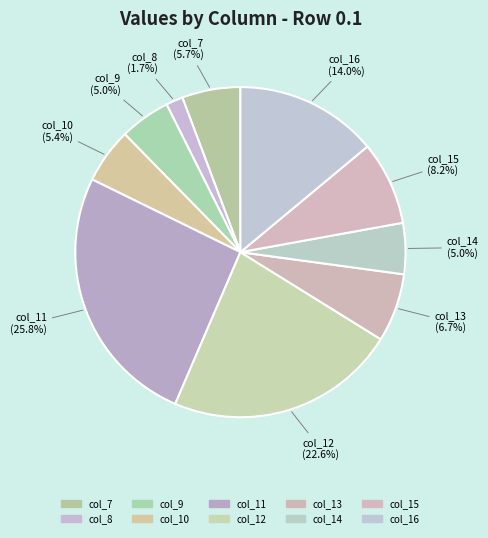

Which category has the biggest portion of the pie?

col_11